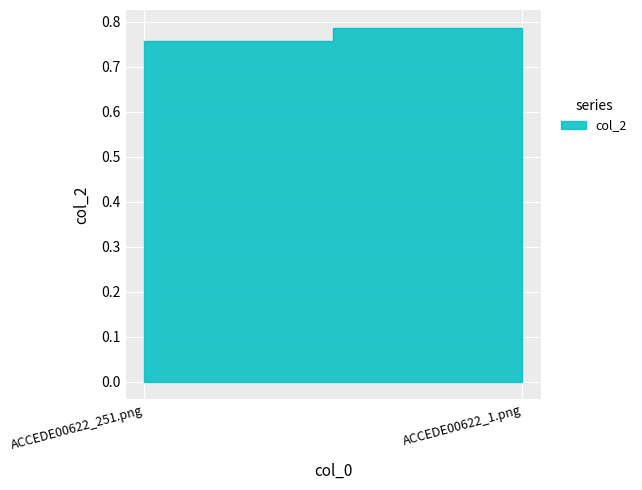

What position from the right is ACCEDE00622_251.png?

2